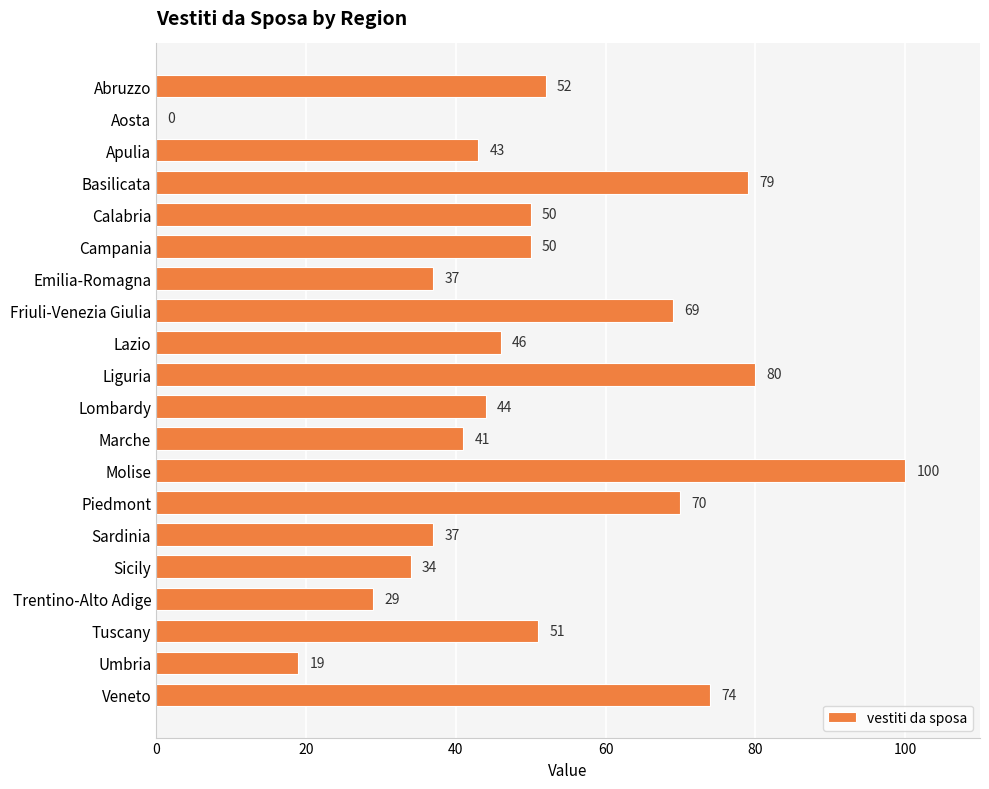

What is the sum of all values?

1005